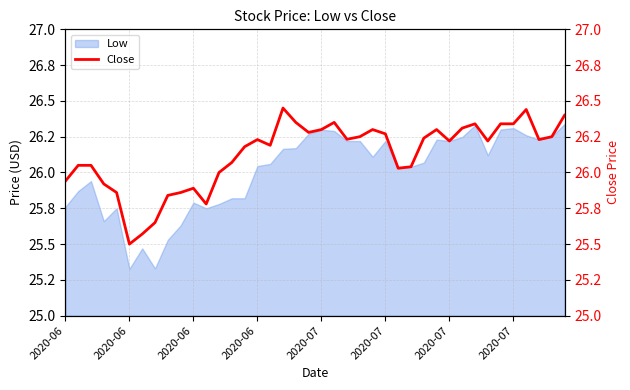

What is the maximum value shown in the chart?

26.4